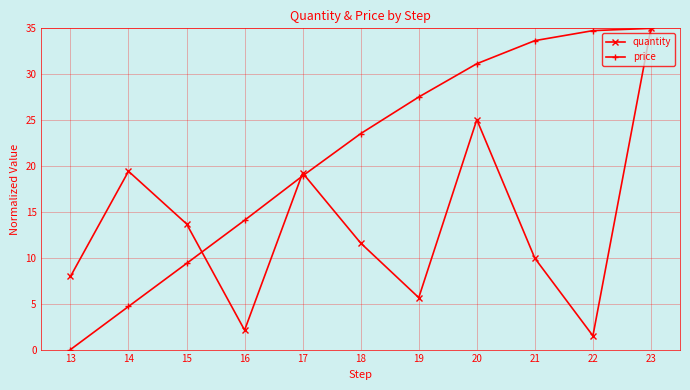

Reading right to left, extract all data points from this chart.

quantity: 35.0	1.5	9.9	25.1	5.7	11.6	19.2	2.1	13.7	19.4	8.0
price: 35.0	34.7	33.7	31.1	27.5	23.5	18.9	14.1	9.4	4.7	0.0